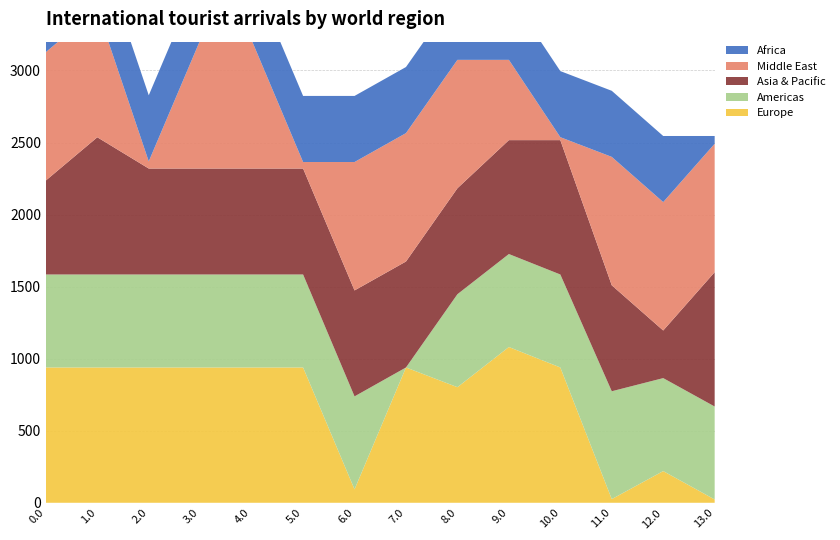

Reading left to right, list all the values displayed in this chart.

Europe: 939.0	939.0	939.0	939.0	939.0	939.0	93.1	939.0	802.2	1081.0	939.0	25.6	219.9	22.8
Americas: 645.2	645.2	645.2	645.2	645.2	645.2	645.2	0.0	645.2	645.2	645.2	748.4	645.2	645.2
Asia & Pacific: 652.2	952.3	735.3	735.3	735.3	735.3	735.3	735.3	735.3	790.4	932.4	735.3	330.5	932.4
Middle East: 891.1	891.1	49.6	891.1	891.1	45.2	891.1	891.1	891.1	557.1	20.5	891.1	891.1	891.1
Africa: 458.7	458.7	458.7	458.7	458.7	458.7	458.7	458.7	458.7	458.7	458.7	458.7	458.7	53.8